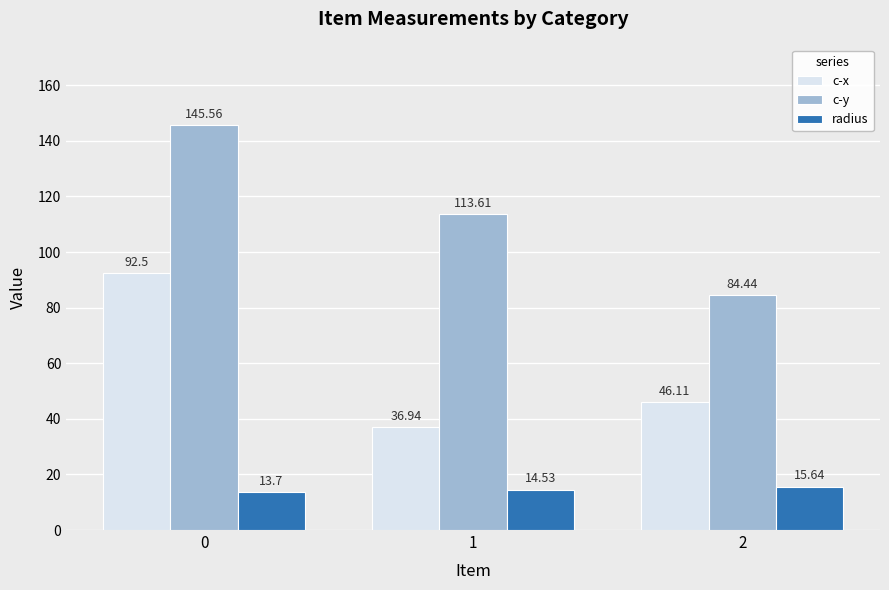

What is the approximate value of radius at 1?

14.5